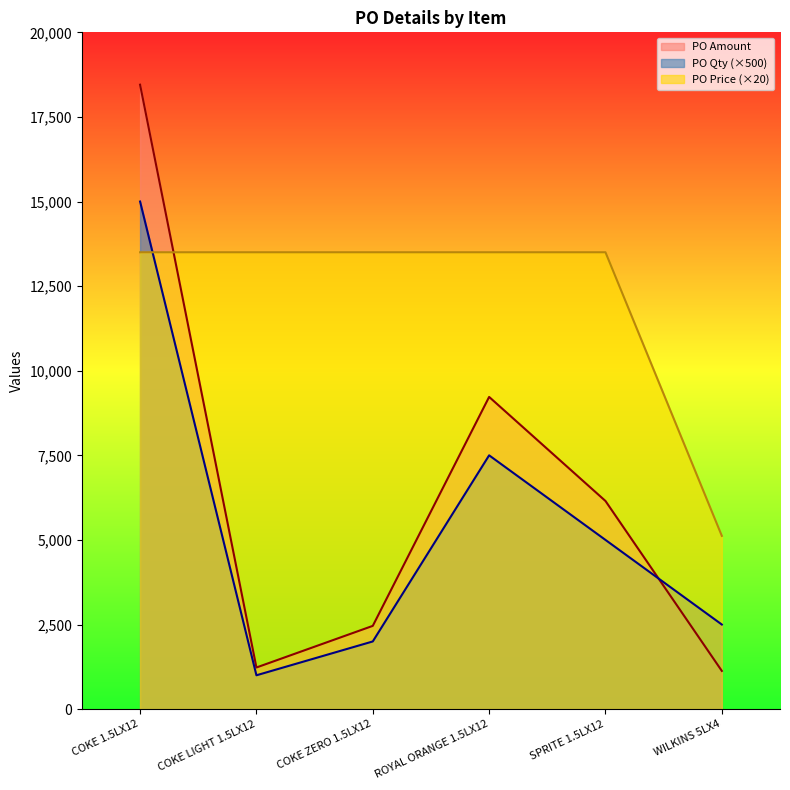

Rank the series at SPRITE 1.5LX12 from lowest to highest value.

PO Qty, PO Amount, PO Price